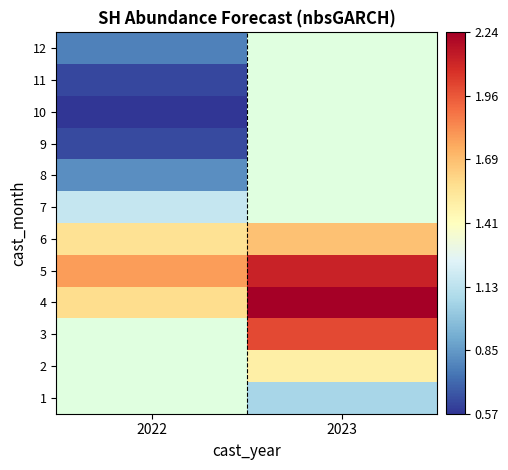

What is the minimum value for 12?

0.8